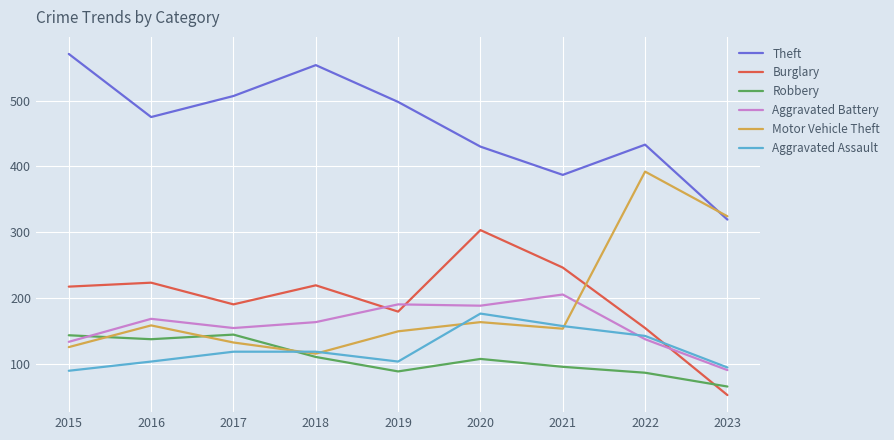

After their last crossing, which series has the higher values: Aggravated Battery or Motor Vehicle Theft?

Motor Vehicle Theft